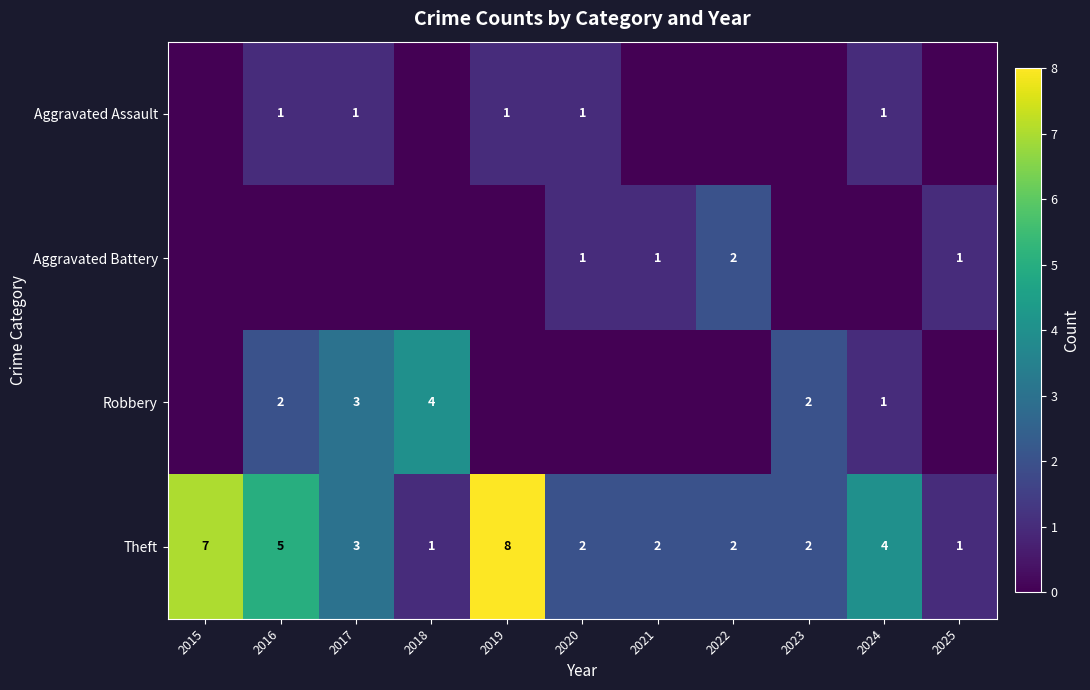

What is the sum of all Theft values?

37